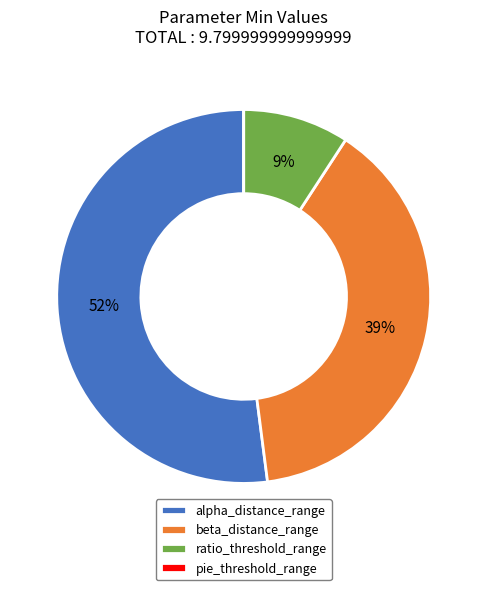

Is beta_distance_range the majority of the pie?

No